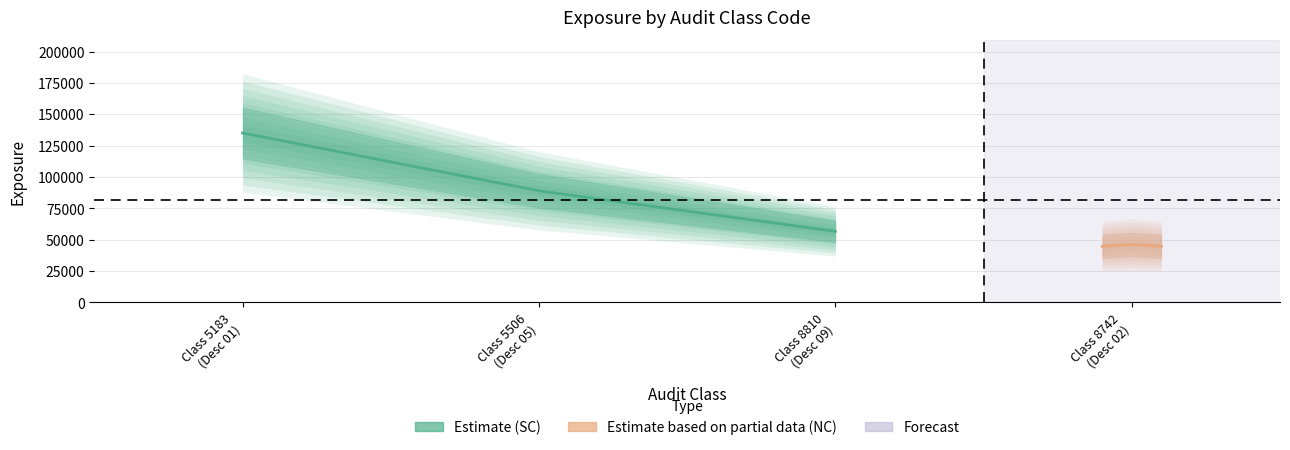

Is the value of Estimate based on partial data (NC) at Class 5183
(Desc 01) greater than the value of Estimate (SC) at Class 5506
(Desc 05)?

No